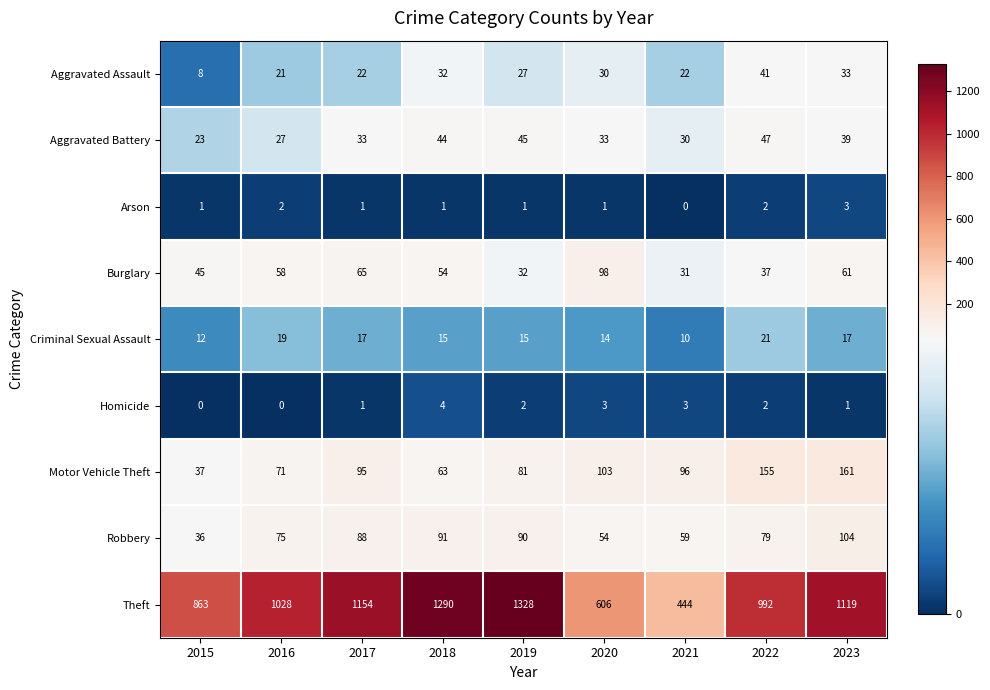

What is the approximate value of Robbery at 2018?

91